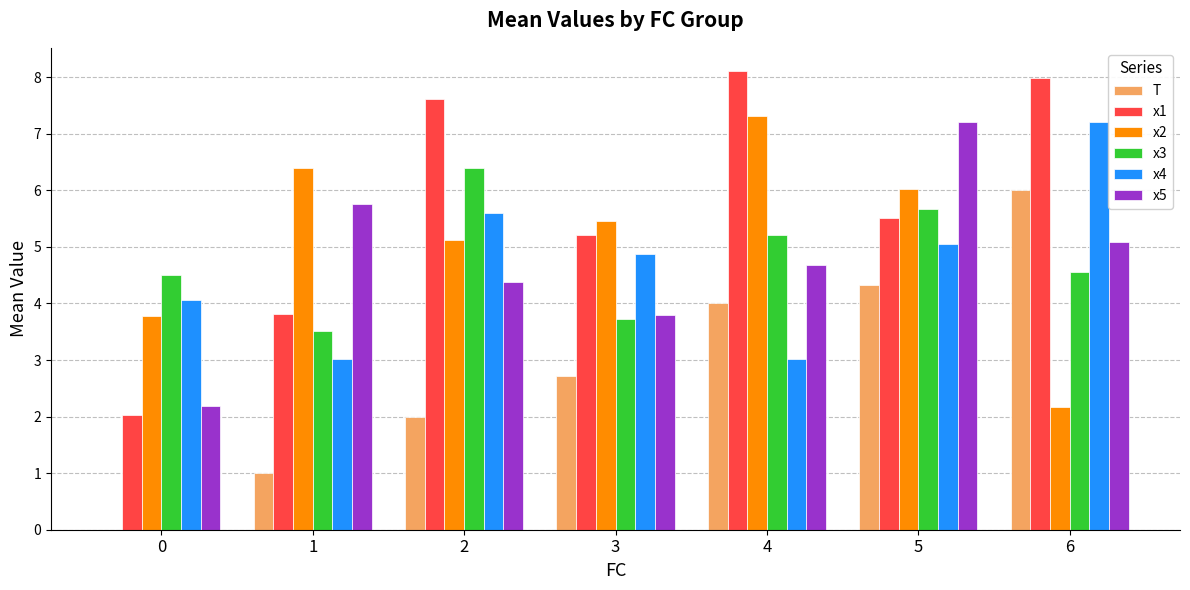

Where is x5 nearest to the value 4?

3